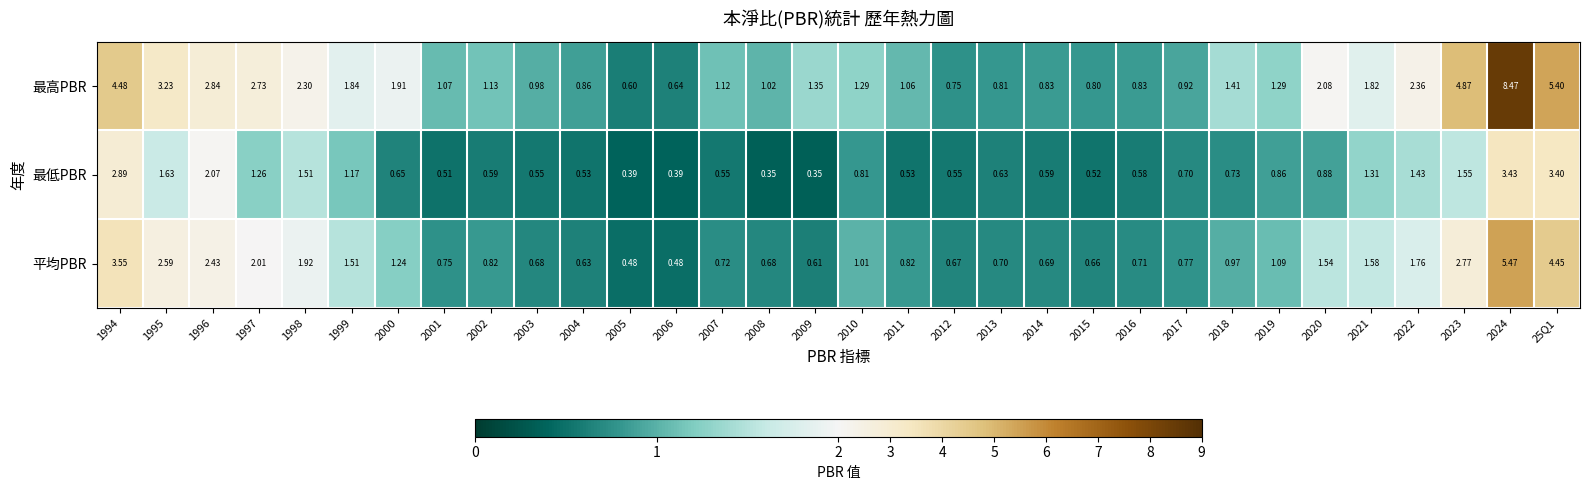

Is the value of 平均PBR at 2020 greater than the value of 最低PBR at 2023?

No